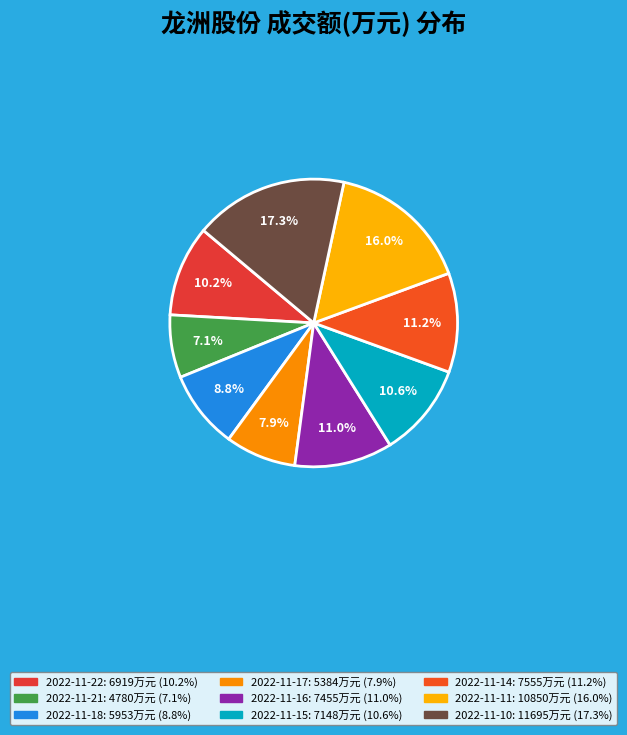

What is the smallest slice in the pie chart?

2022-11-21